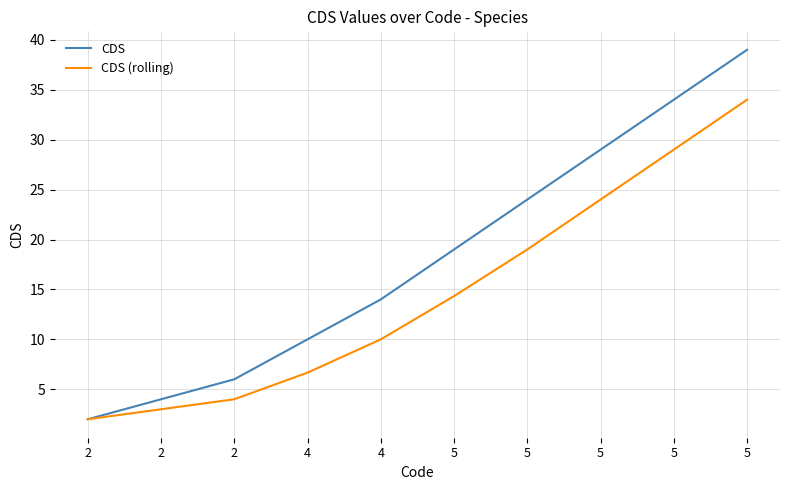

Is this an area chart (filled region under the line)?

No